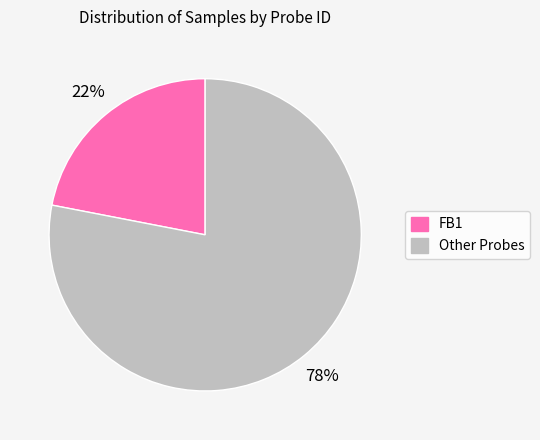

Is there a majority slice in this chart?

Yes